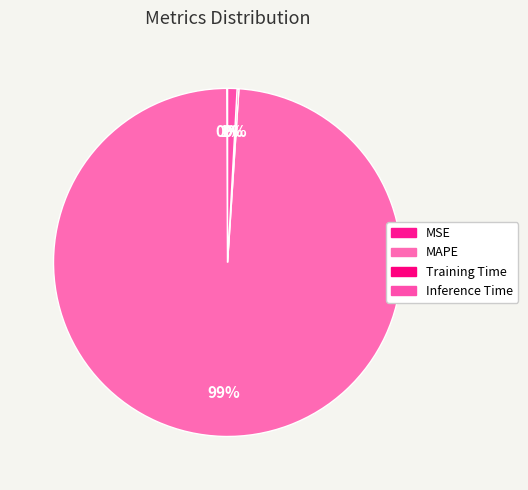

Which category has the biggest portion of the pie?

MAPE